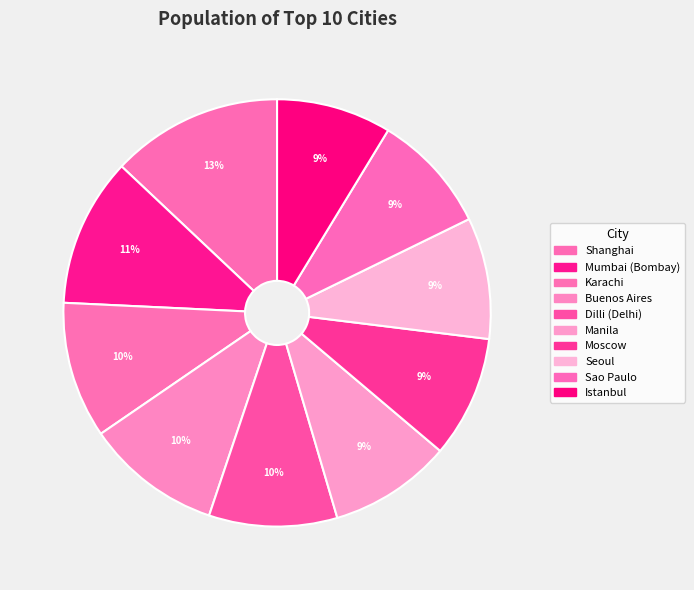

How many slices are in this pie chart?

10